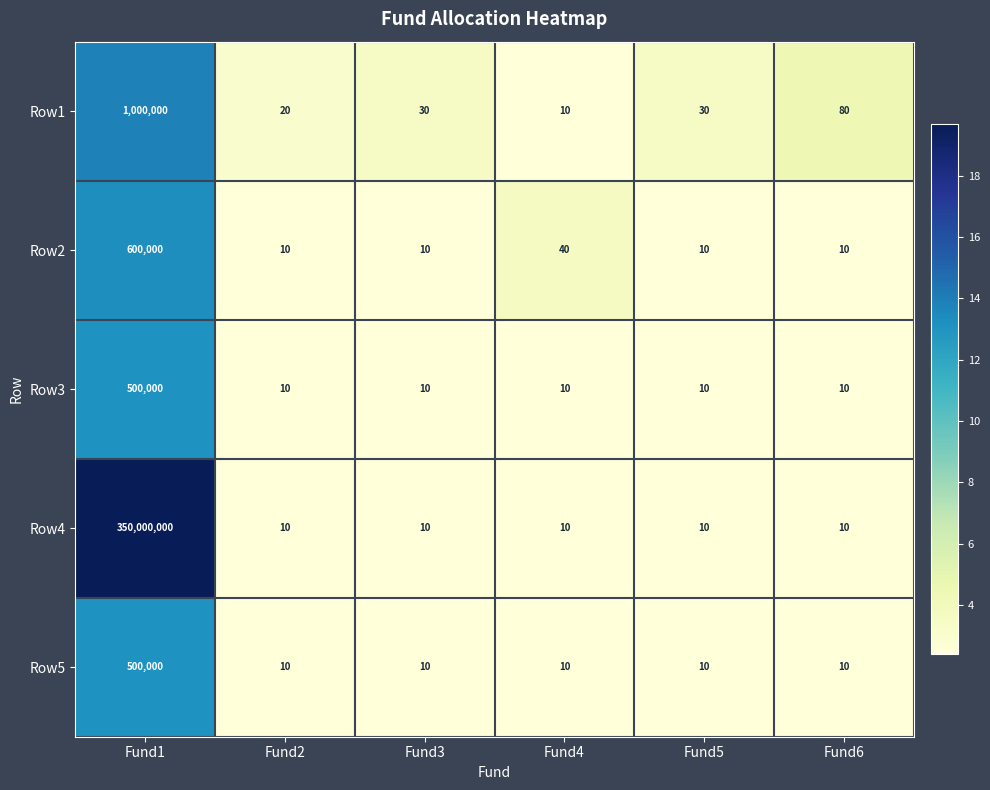

Is it true that Row5 equals 10 at Fund3?

True